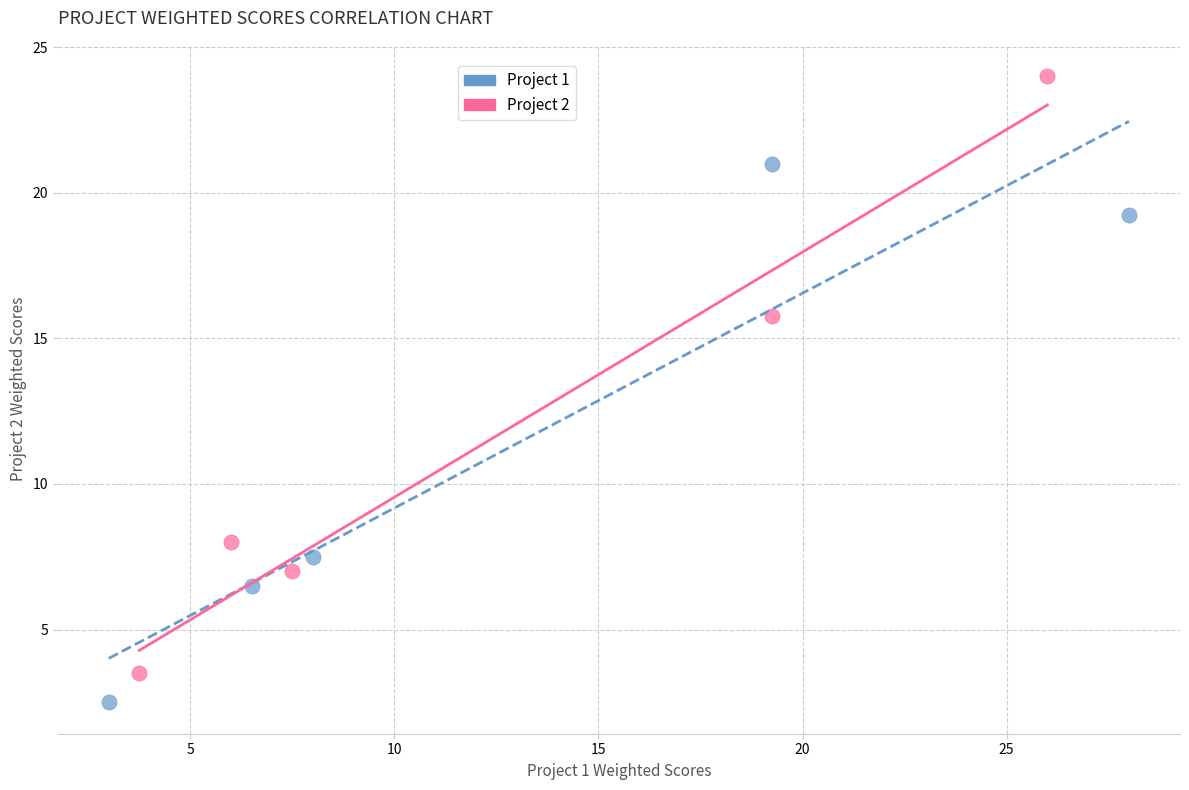

Which series reaches the minimum Y coordinate?

Project 1